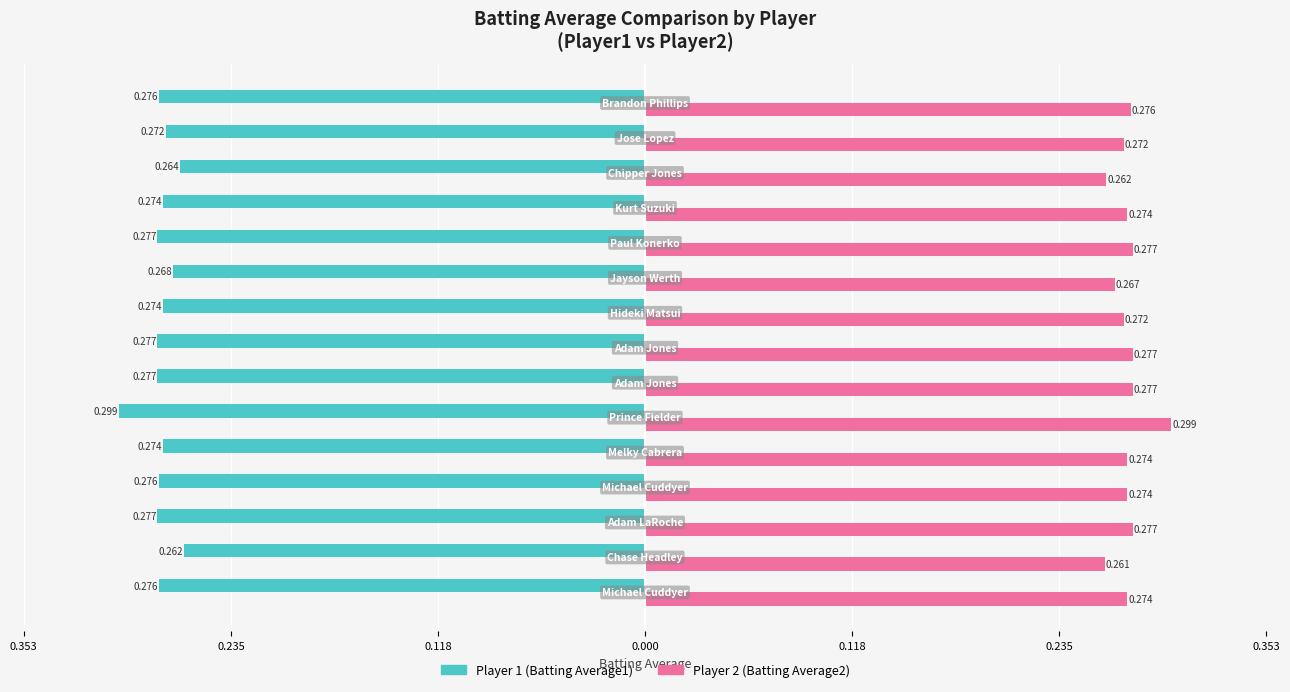

Are the bars grouped side by side (vs. stacked)?

Yes